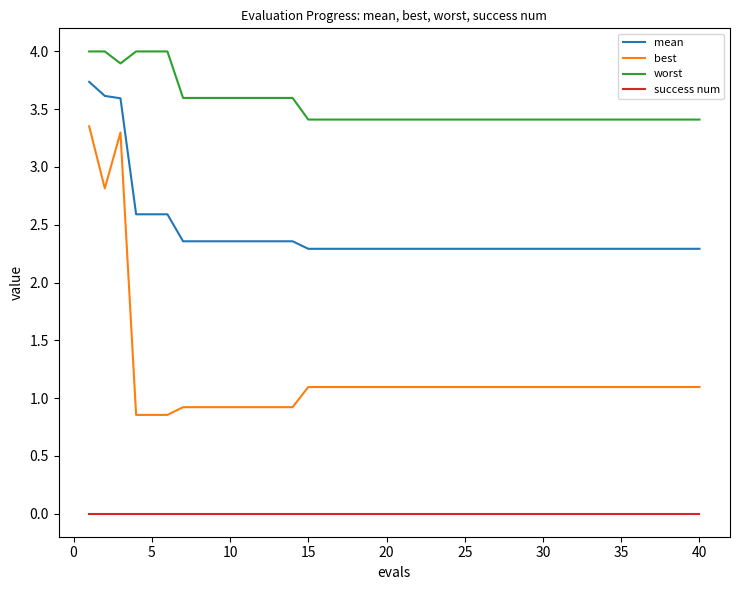

What is the highest value of the worst series?

4.0